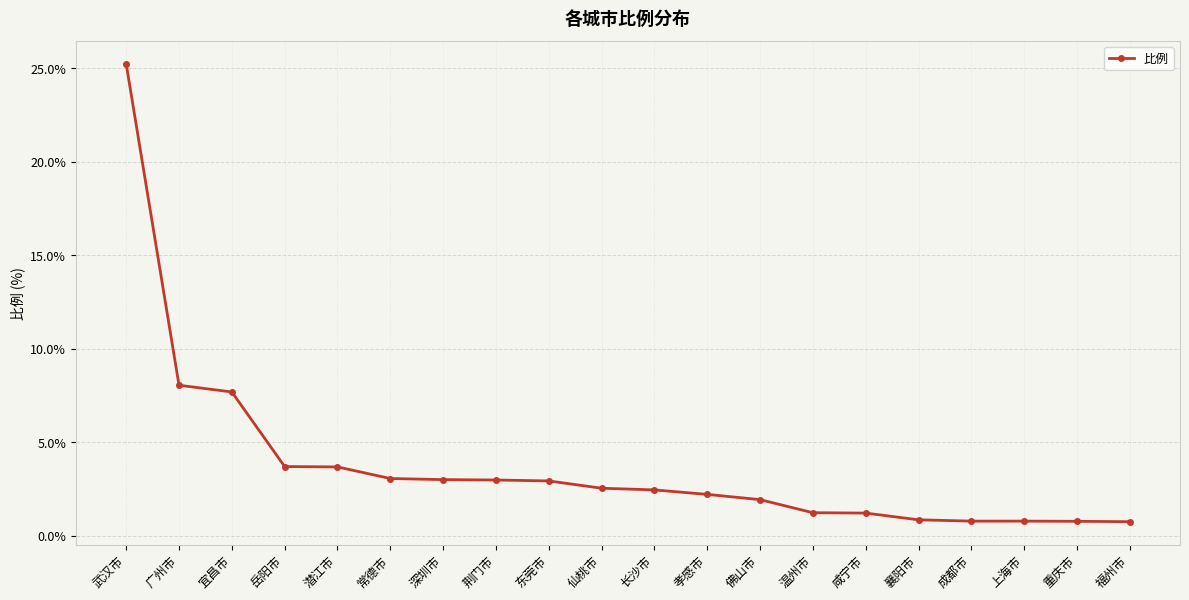

The chart shows a value of 1.2 at 咸宁市. True or false?

True